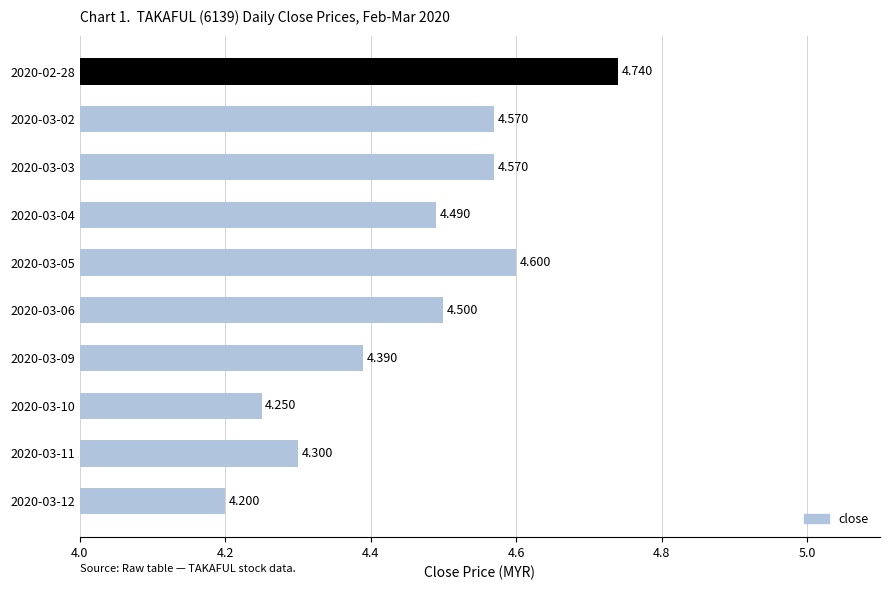

Which label corresponds to the smallest value in the chart?

2020-03-12